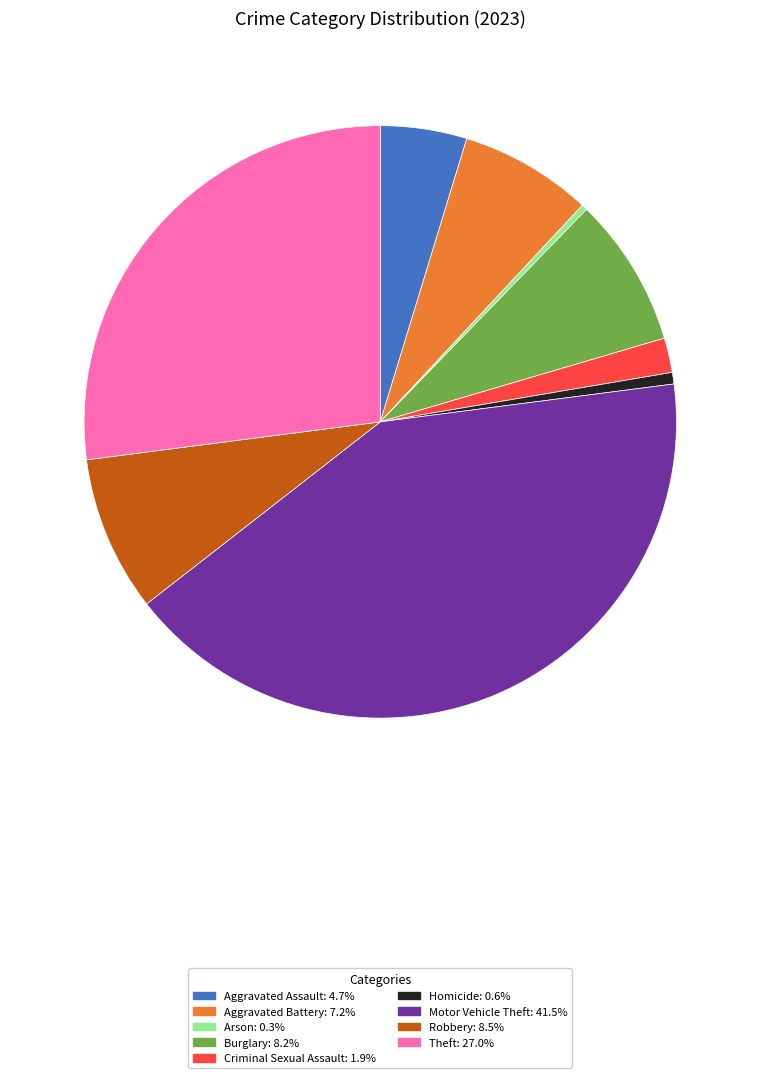

How many segments does this pie chart have?

9